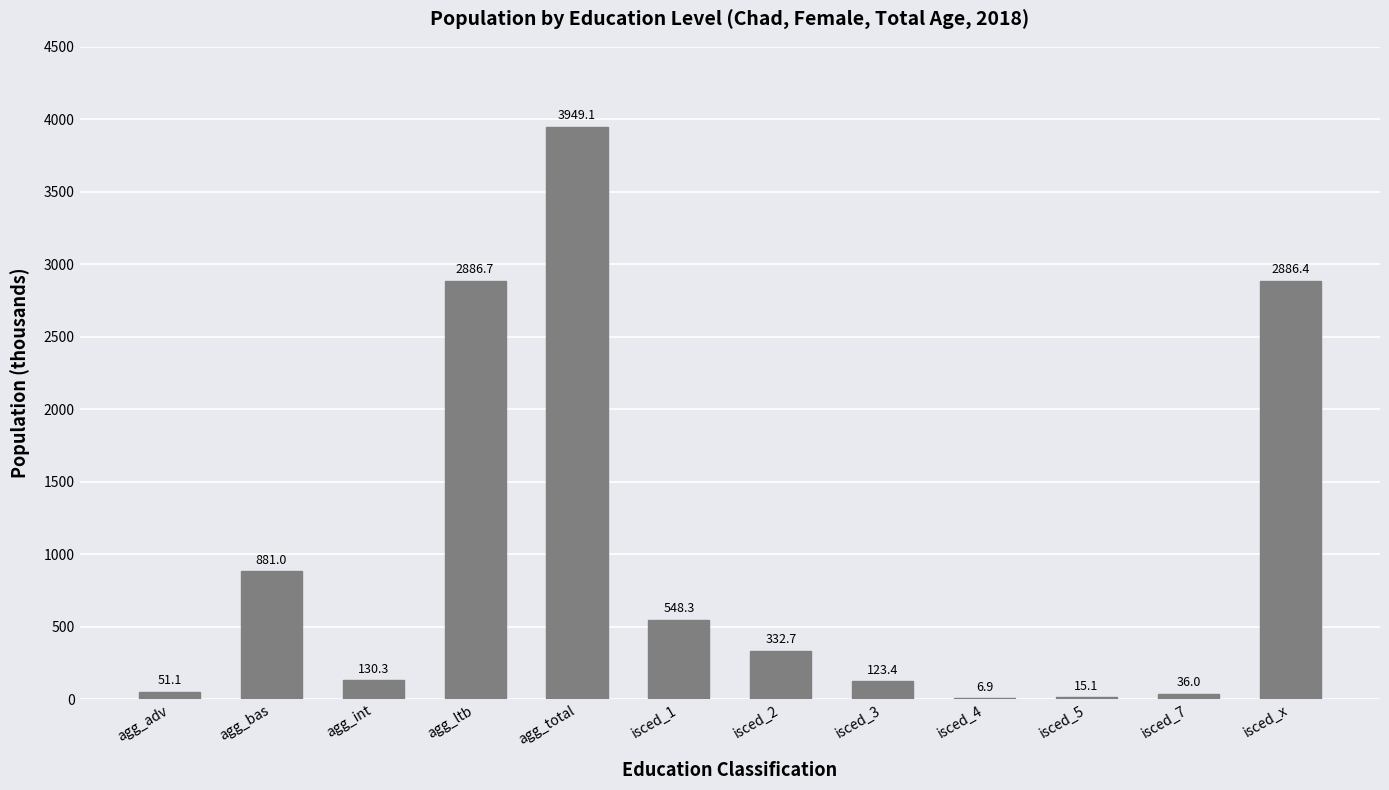

What is the greatest value displayed?

3949.1